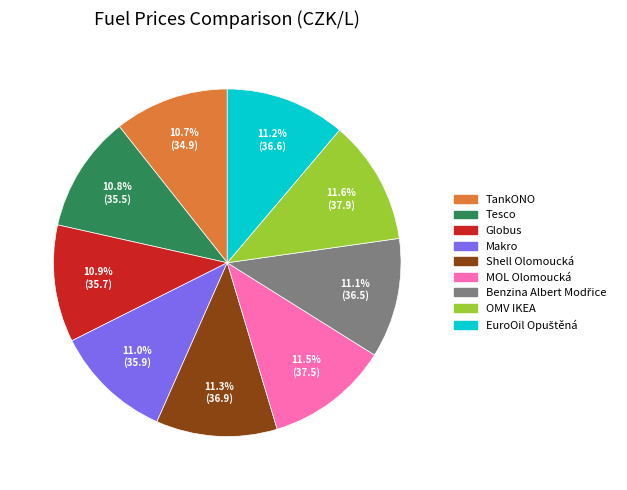

To the nearest percent, what is the difference between the largest and smallest slice percentages?

1%